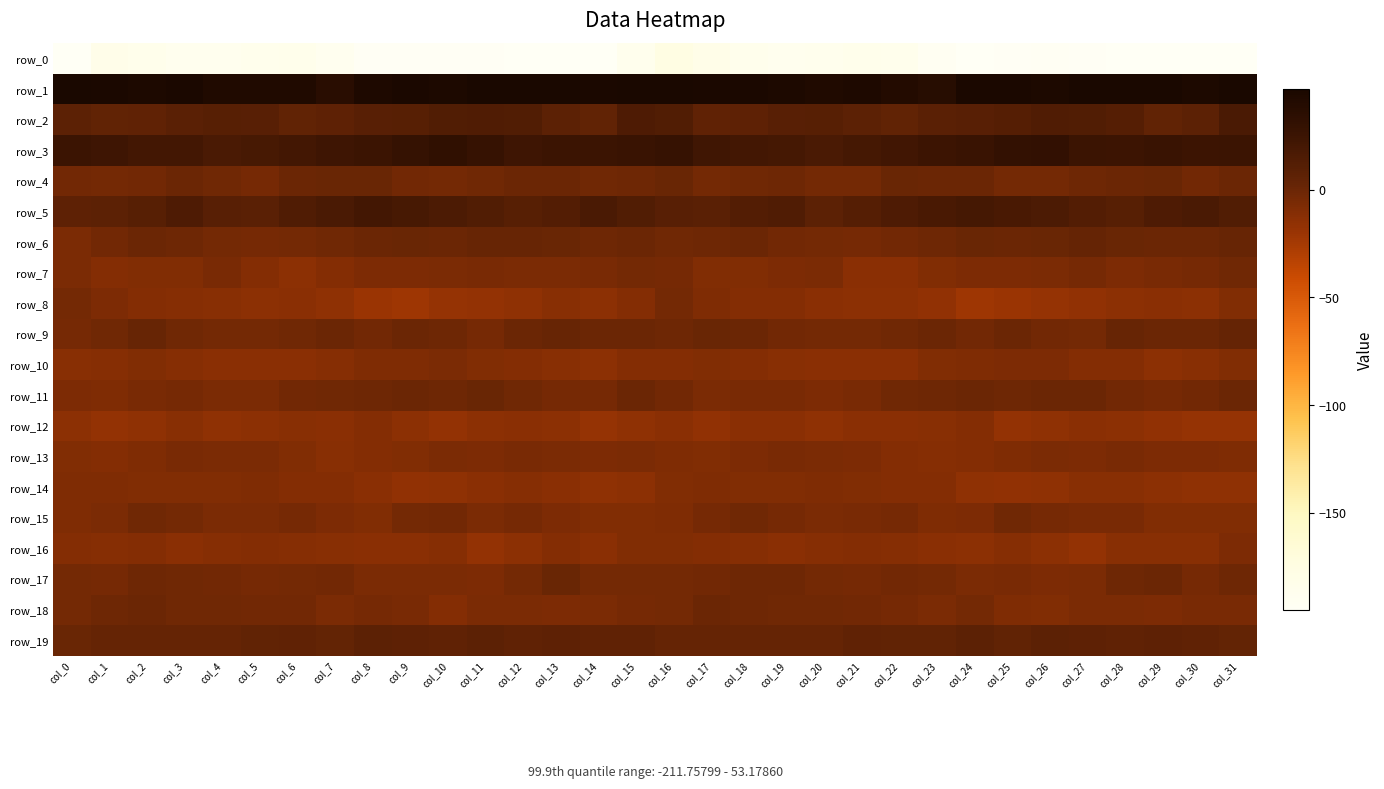

At which label does row_5 reach its peak?

col_8